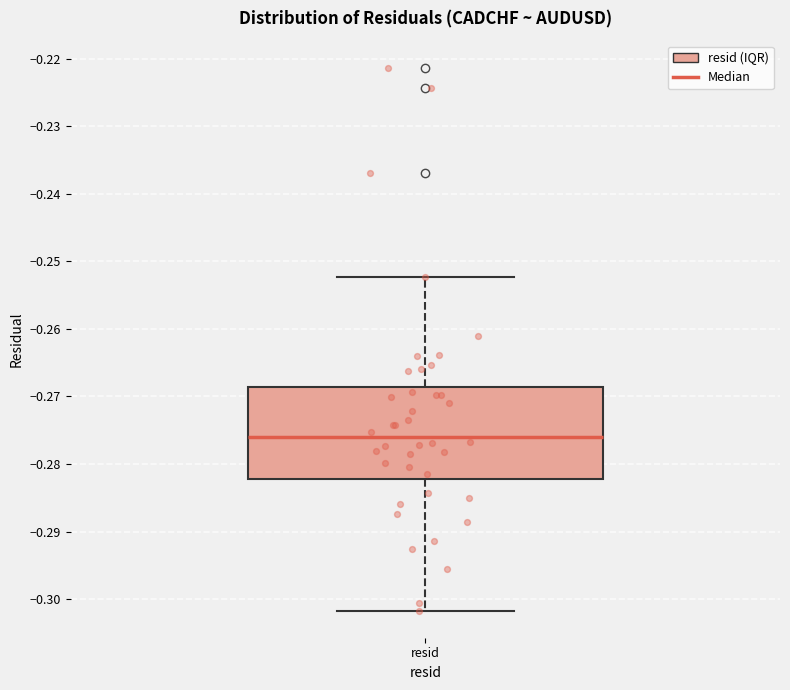

Transcribe this box plot: give where the median line is, the range the box spans, and where the two whiskers end, as read against the y-axis. The values are not printed on the chart, so give them approximately, as read against the axis.

median -0.276, box -0.282 to -0.269, whiskers -0.302 to -0.252